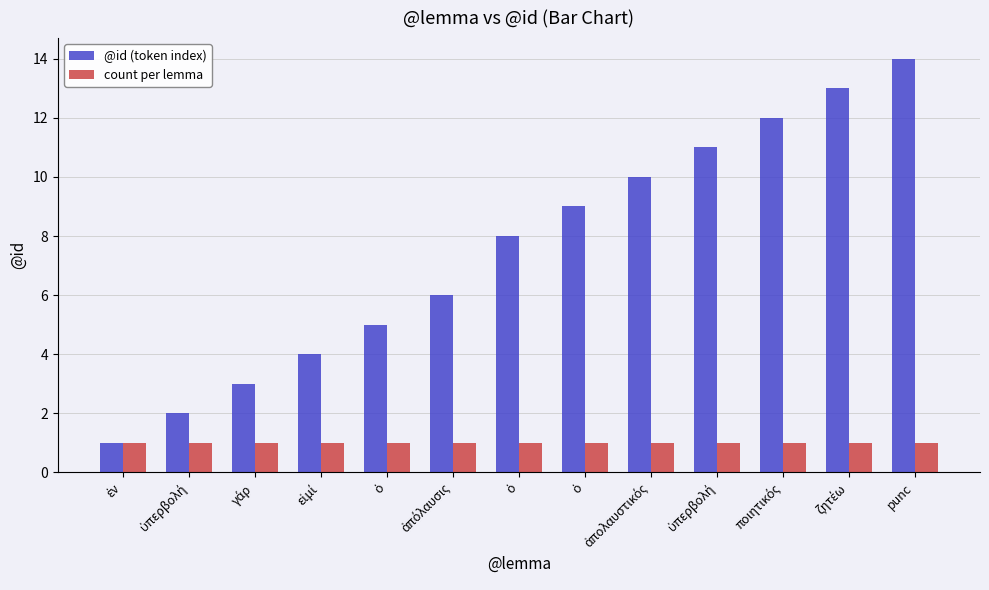

How many distinct data groups are displayed?

2